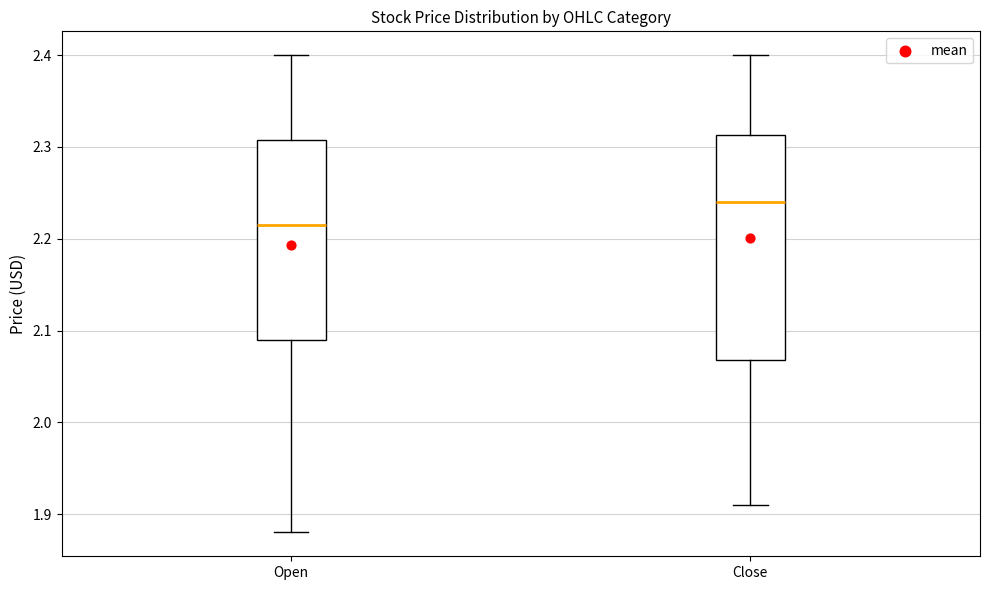

Where is the upper edge of the box for Close on the y-axis? The values are not printed on the chart, so give them approximately, as read against the axis.

2.31